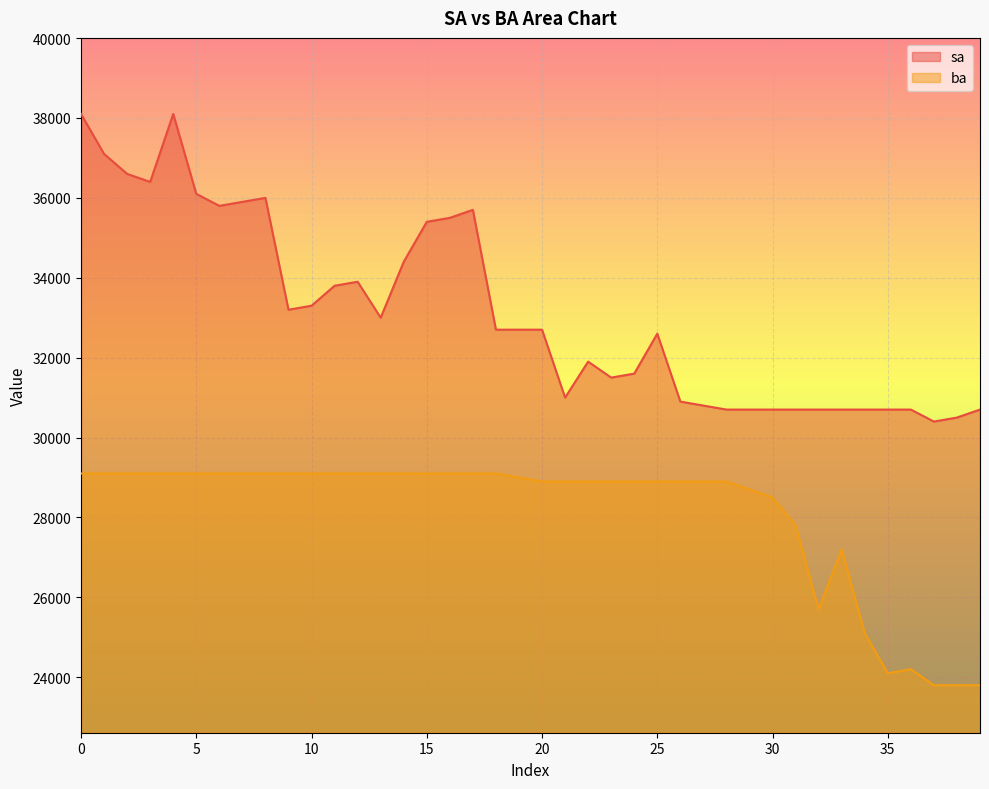

Does the chart display data point markers on the line(s)?

No